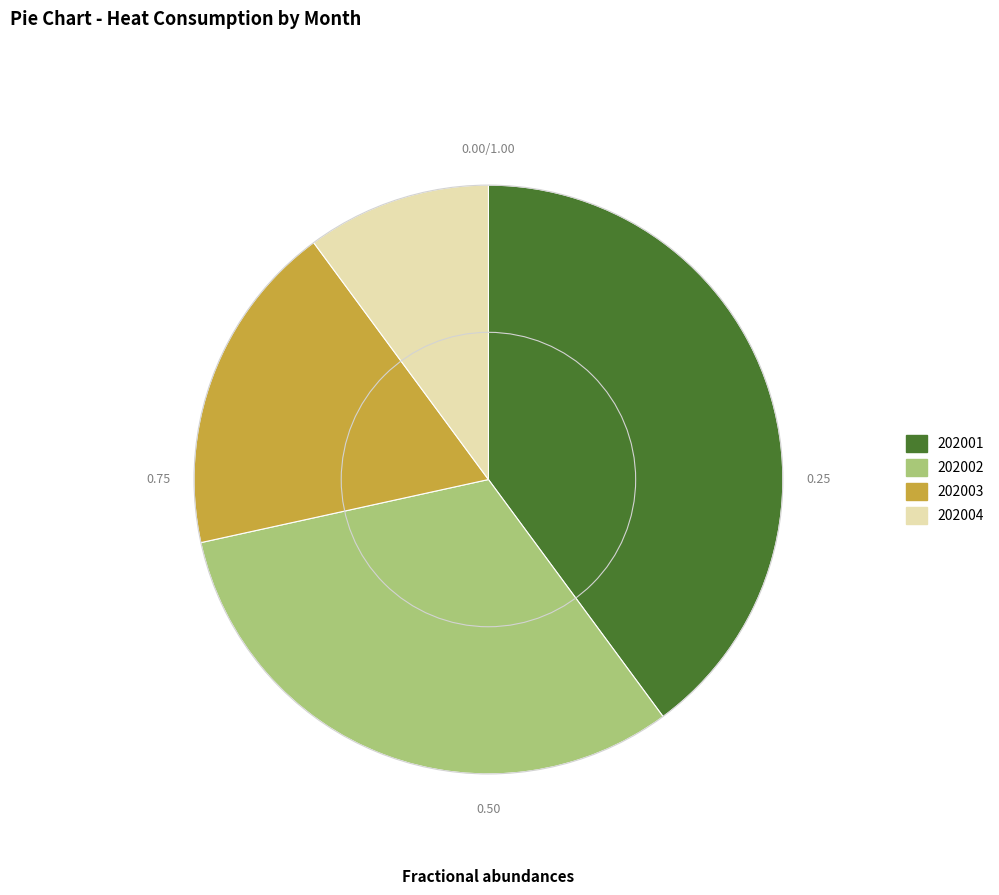

Is 202004 the majority of the pie?

No